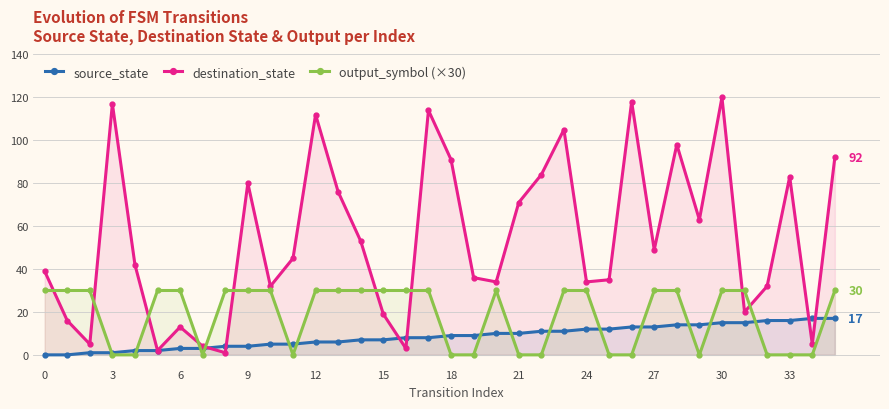

Reading left to right, transcribe all the data shown in this chart.

source_state: 0	0	1	1	2	2	3	3	4	4	5	5	6	6	7	7	8	8	9	9	10	10	11	11	12	12	13	13	14	14	15	15	16	16	17	17
destination_state: 39	16	5	117	42	2	13	4	1	80	32	45	112	76	53	19	3	114	91	36	34	71	84	105	34	35	118	49	98	63	120	20	32	83	5	92
output_symbol (×30): 30	30	30	0	0	30	30	0	30	30	30	0	30	30	30	30	30	30	0	0	30	0	0	30	30	0	0	30	30	0	30	30	0	0	0	30